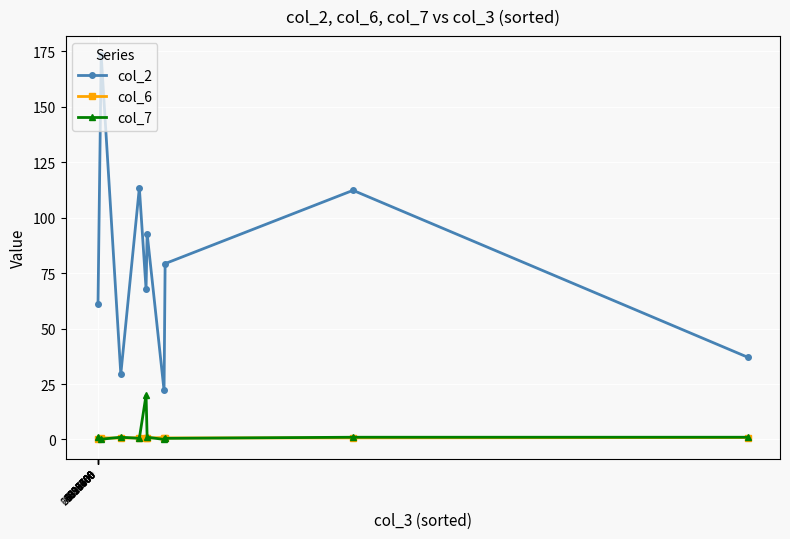

True or false: col_2 and col_6 intersect in this chart.

False